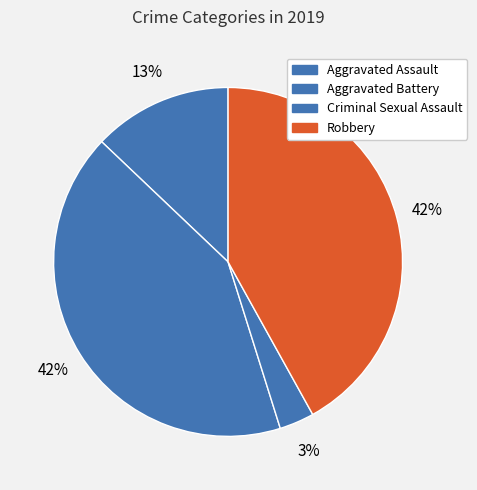

To the nearest percent, what is the average slice percentage?

25%